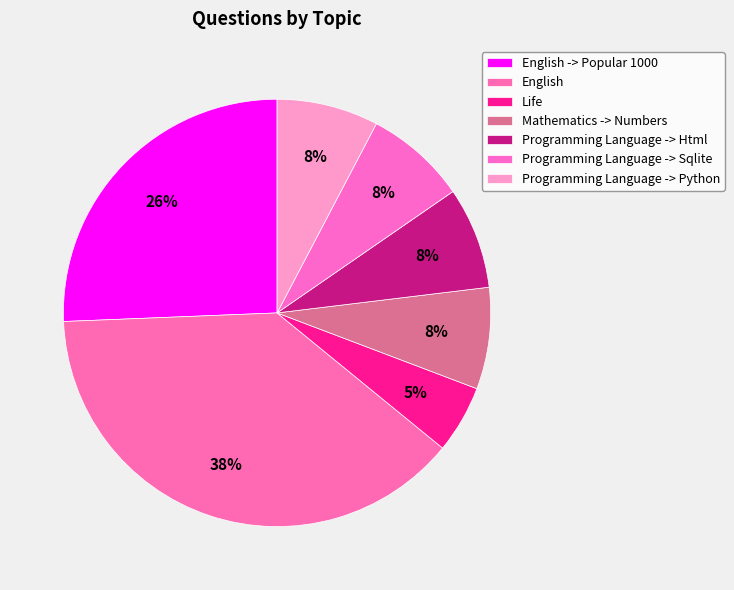

How many segments does this pie chart have?

7